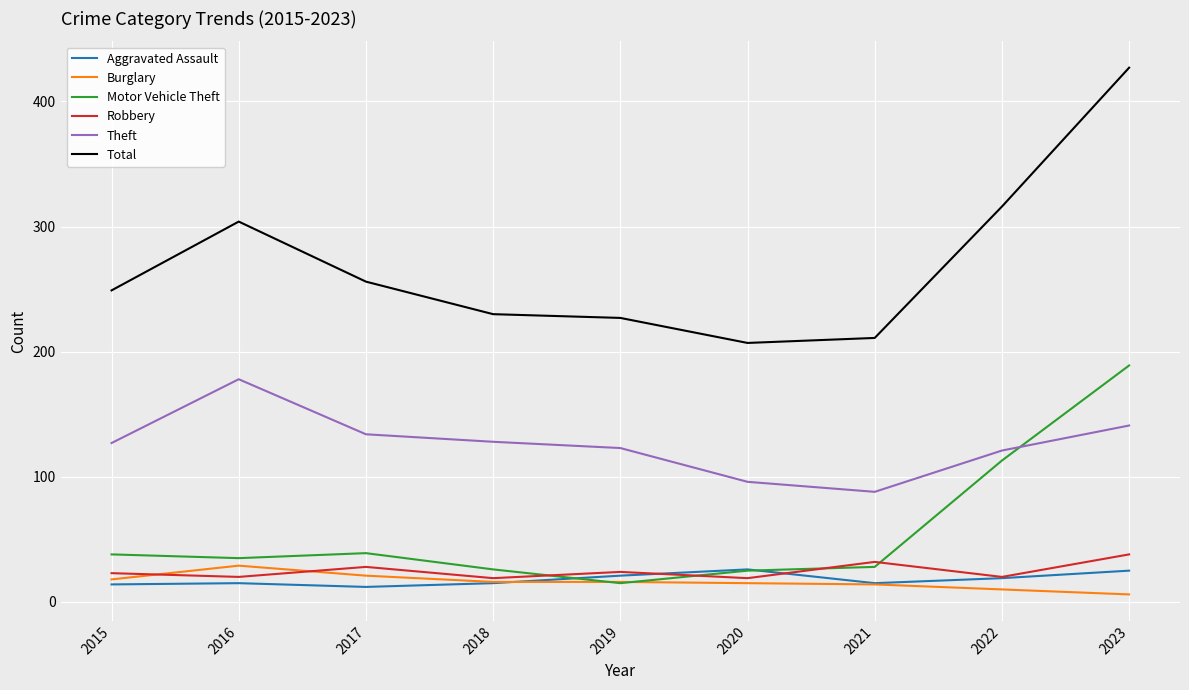

The value of Motor Vehicle Theft at 2022 is 113. True or false?

True